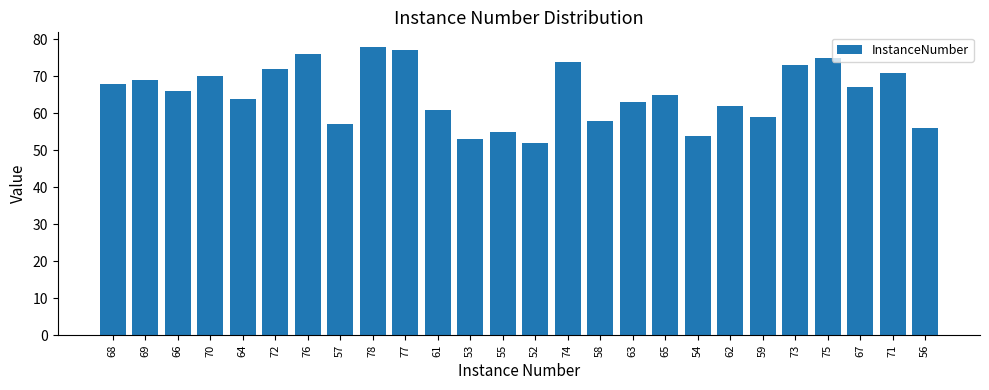

What is the label of the 2nd bar from the right?

71